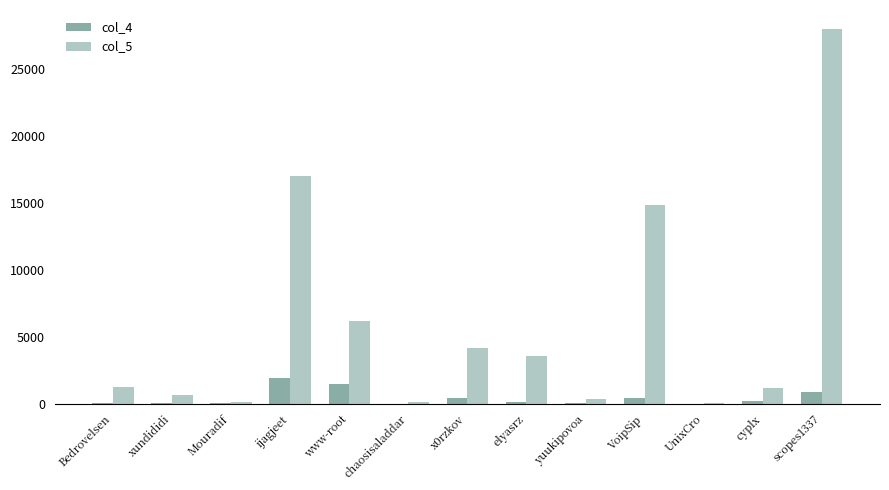

Which label corresponds to the largest value in the chart?

scopes1337